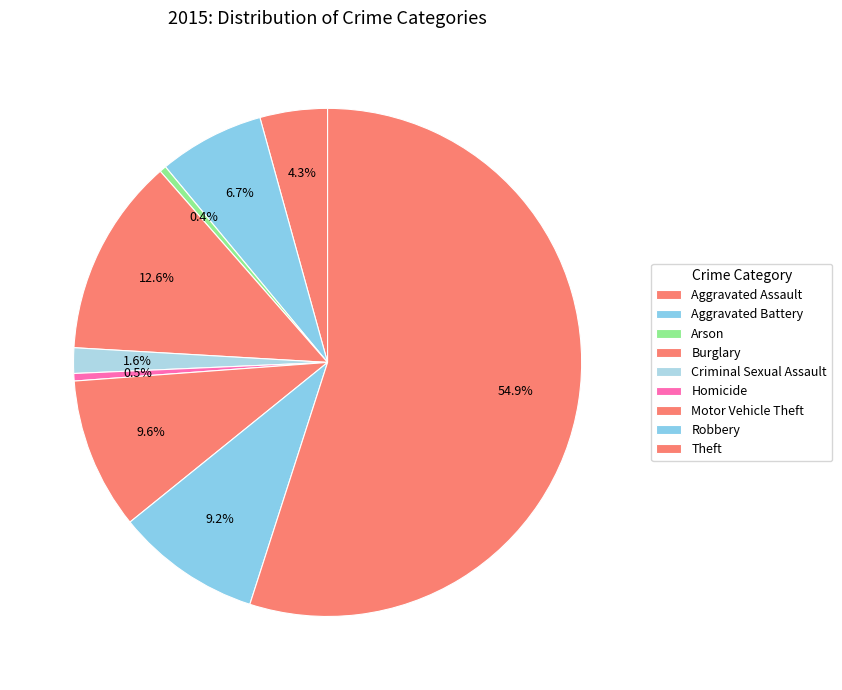

Between Robbery and Aggravated Battery, which is larger?

Robbery